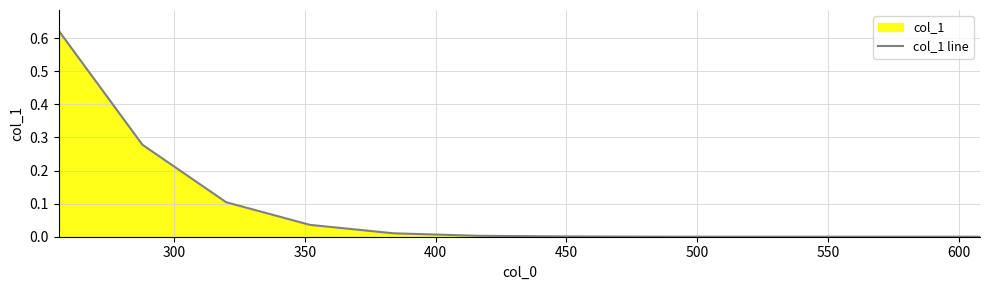

Reading left to right, transcribe all the data shown in this chart.

0.6	0.3	0.1	0.0	0.0	0.0	0.0	0.0	0.0	0.0	0.0	0.0